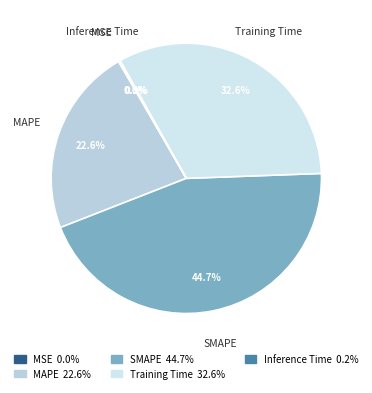

Is there a majority slice in this chart?

No